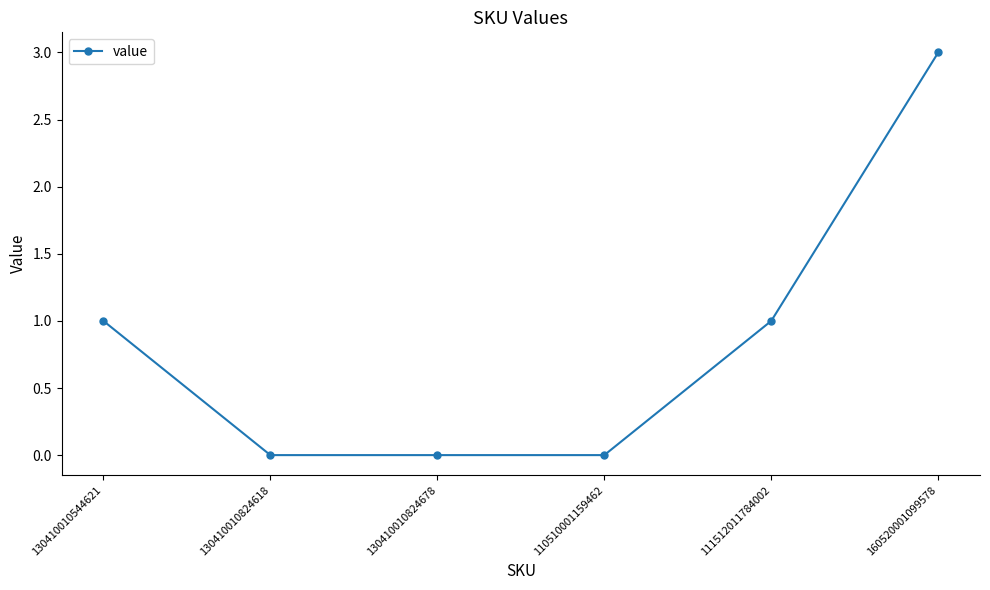

How many values are below 1?

3